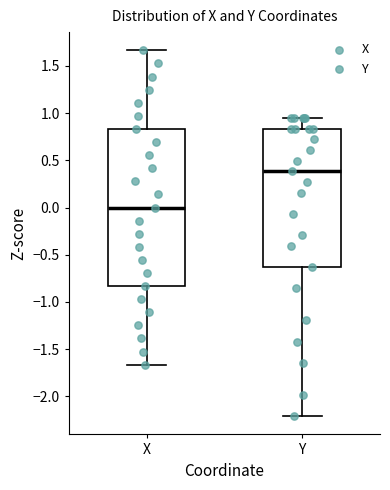

Reading left to right, read every box against the y-axis: the position of its median line, the range the box covers, and the ends of its whiskers. The values are not printed on the chart, so give them approximately, as read against the axis.

X: median 0.00, box -0.85 to 0.85, whiskers -1.65 to 1.65
Y: median 0.40, box -0.65 to 0.85, whiskers -2.20 to 0.95